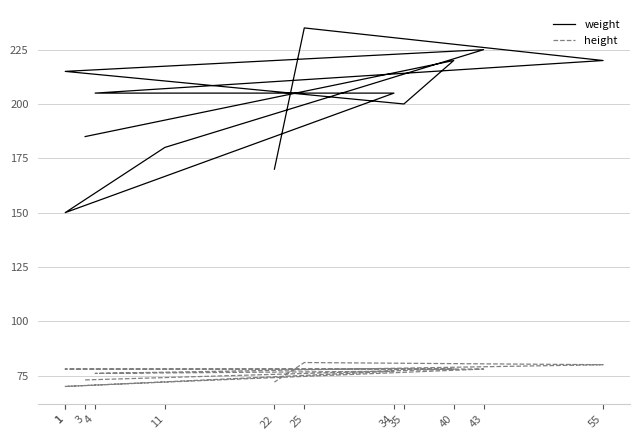

Which category has the lowest value across all series?

1